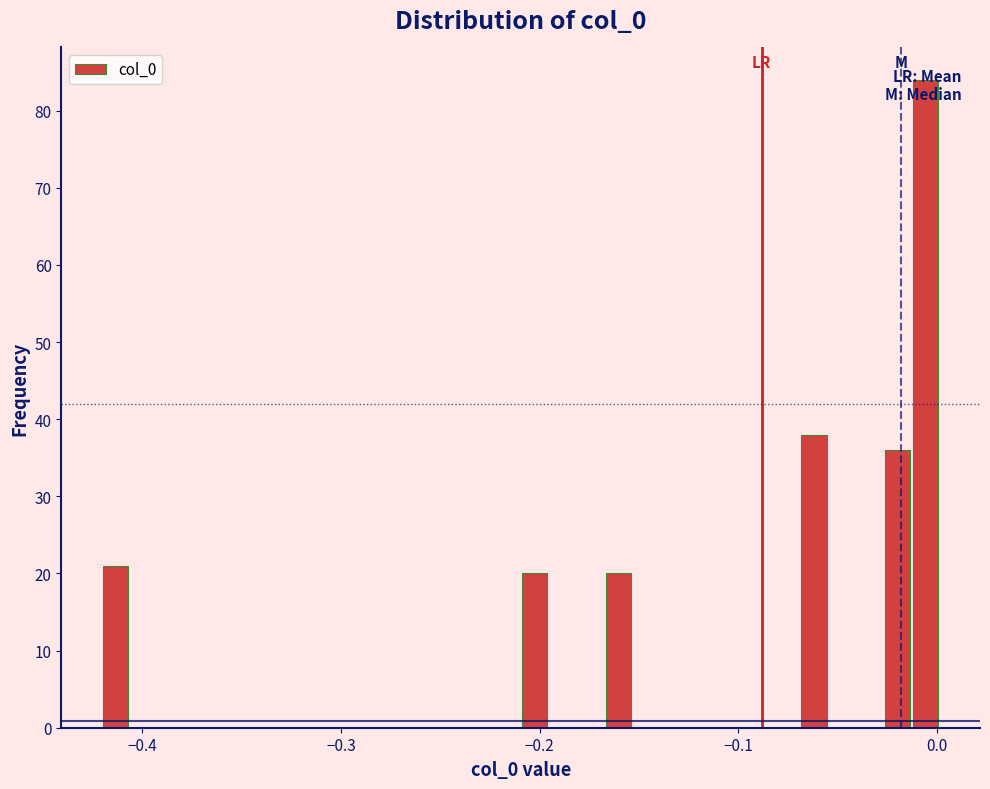

Around what value on the x-axis is the tallest bar? Give the approximate position of its centre, as read against the axis.

-0.01